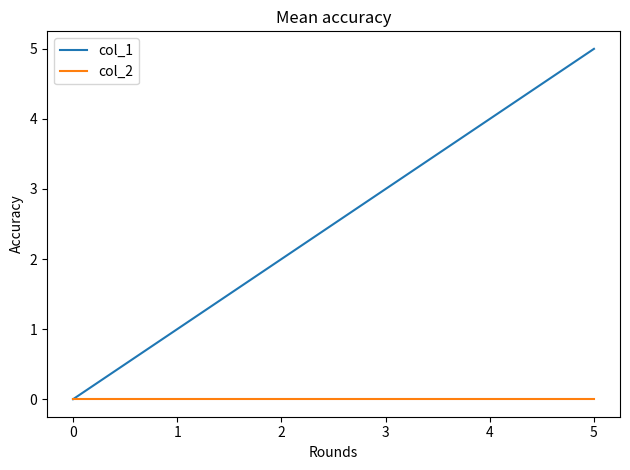

Is it true that col_1 equals 2 at 0?

False